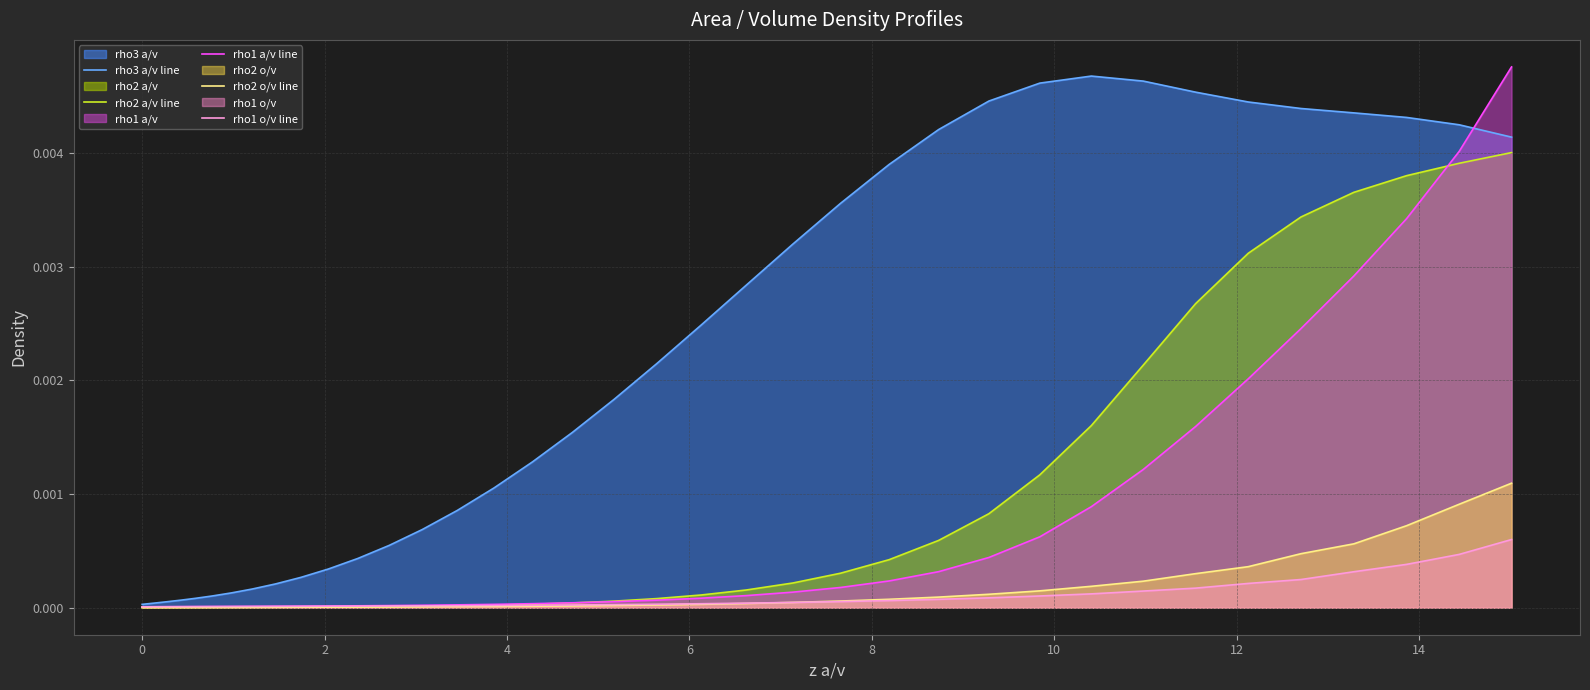

How many lines are shown in the chart?

5